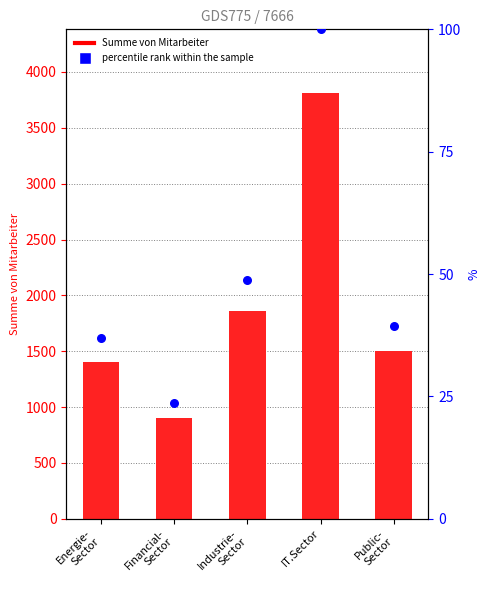

Which series reaches the minimum Y coordinate?

percentile rank within the sample